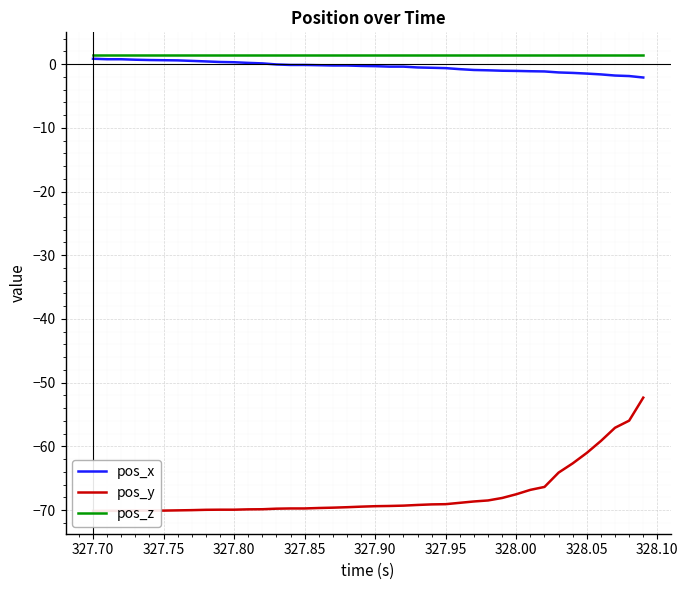

True or false: pos_x and pos_z cross at least once.

False